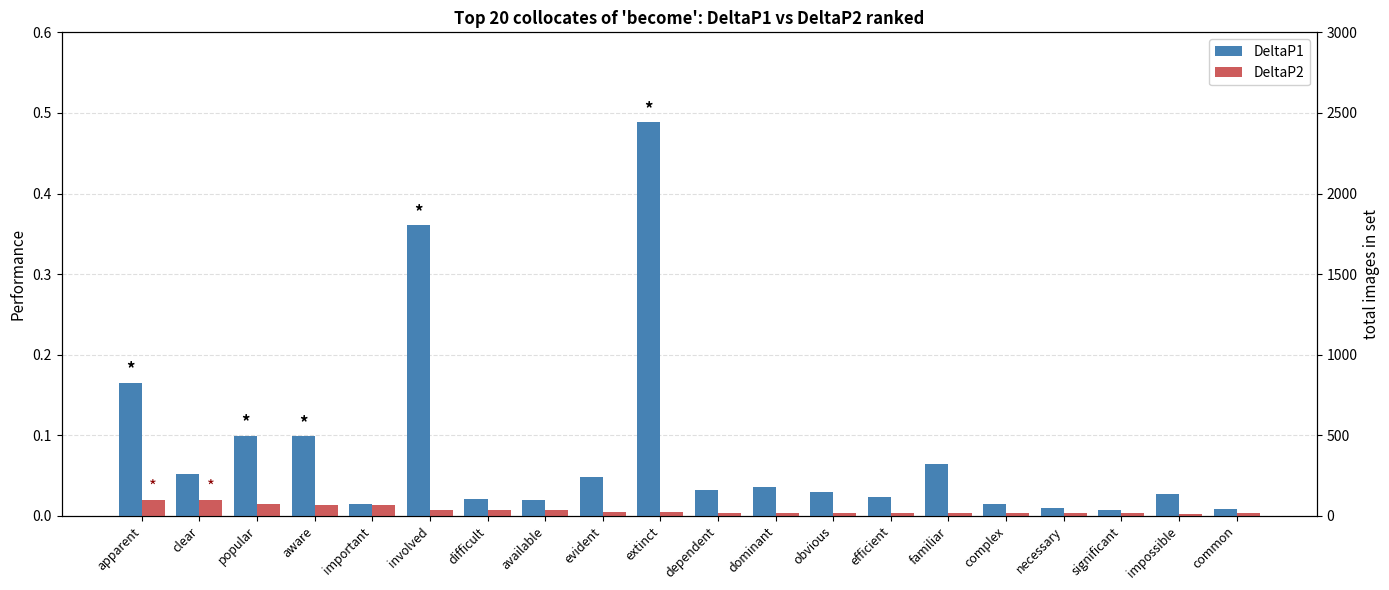

Which series has the largest range (max minus min)?

DeltaP1